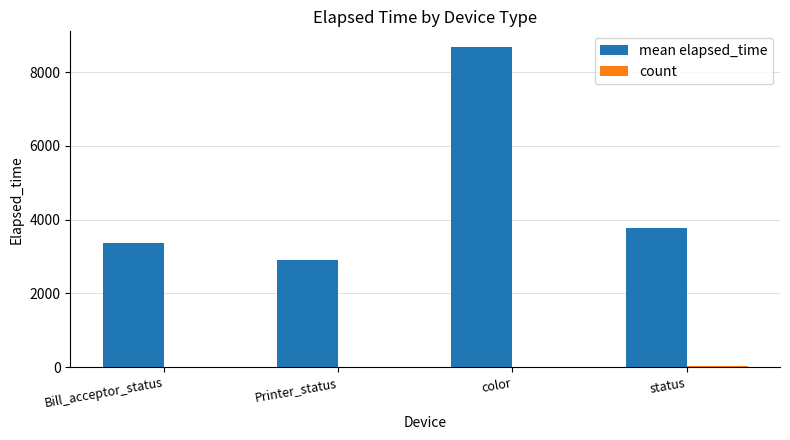

Which category has the highest value across all series?

color